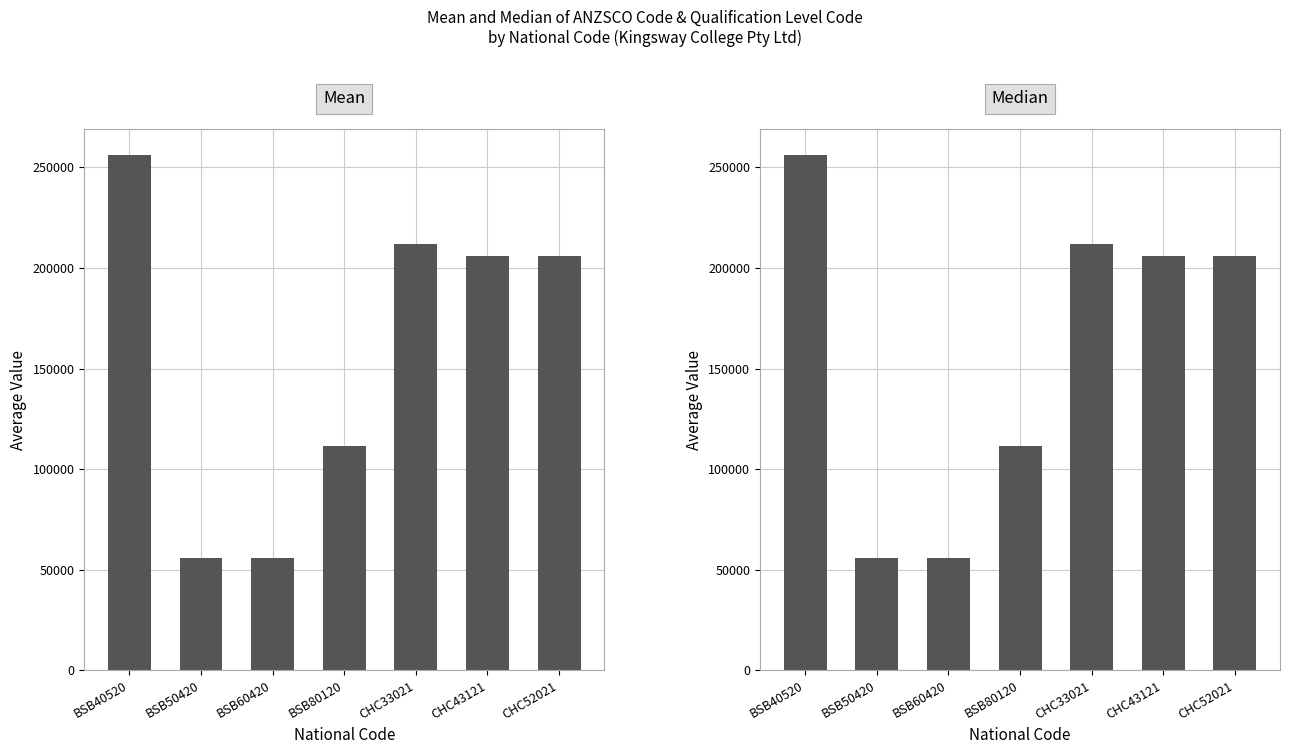

List the labels in order of Mean value, smallest first.

BSB60420, BSB50420, BSB80120, CHC52021, CHC43121, CHC33021, BSB40520